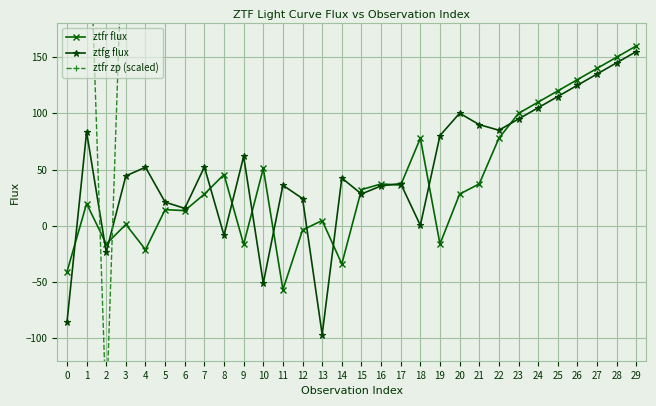

After their last crossing, which series has the higher values: ztfr flux or ztfg flux?

ztfr flux